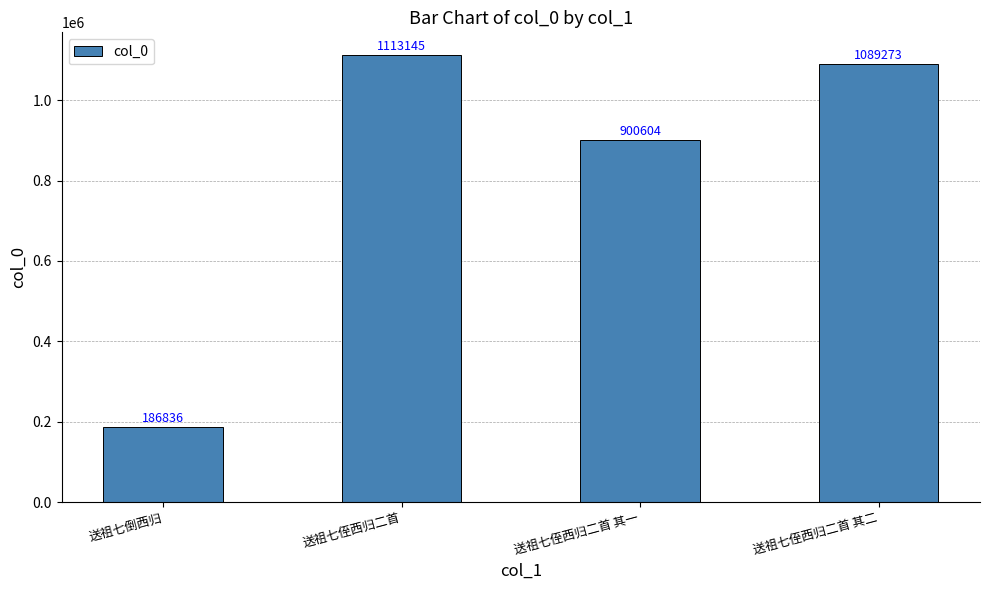

Rank the categories by value from lowest to highest.

送祖七倒西归, 送祖七侄西归二首 其一, 送祖七侄西归二首 其二, 送祖七侄西归二首